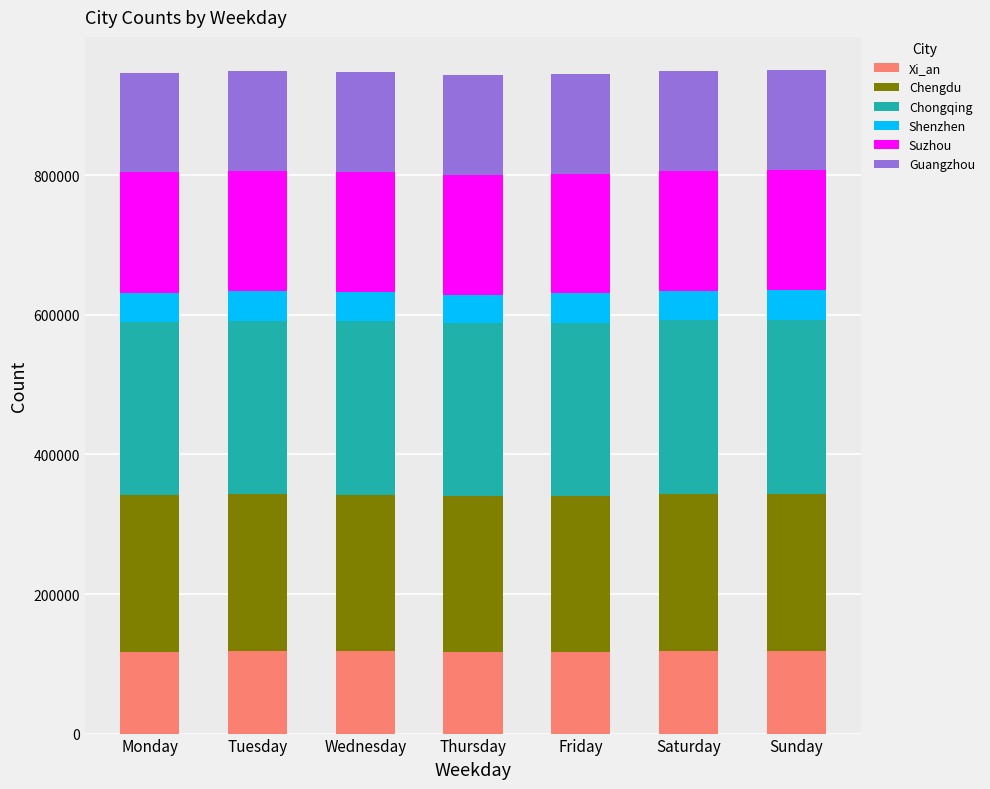

The Xi_an series shows 118125 at Saturday. True or false?

True